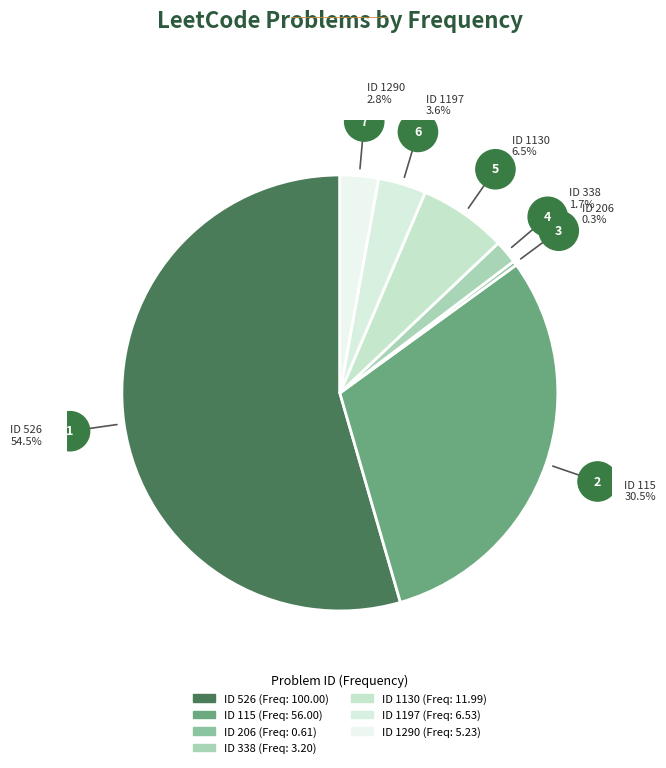

Count the number of slices in the pie.

7